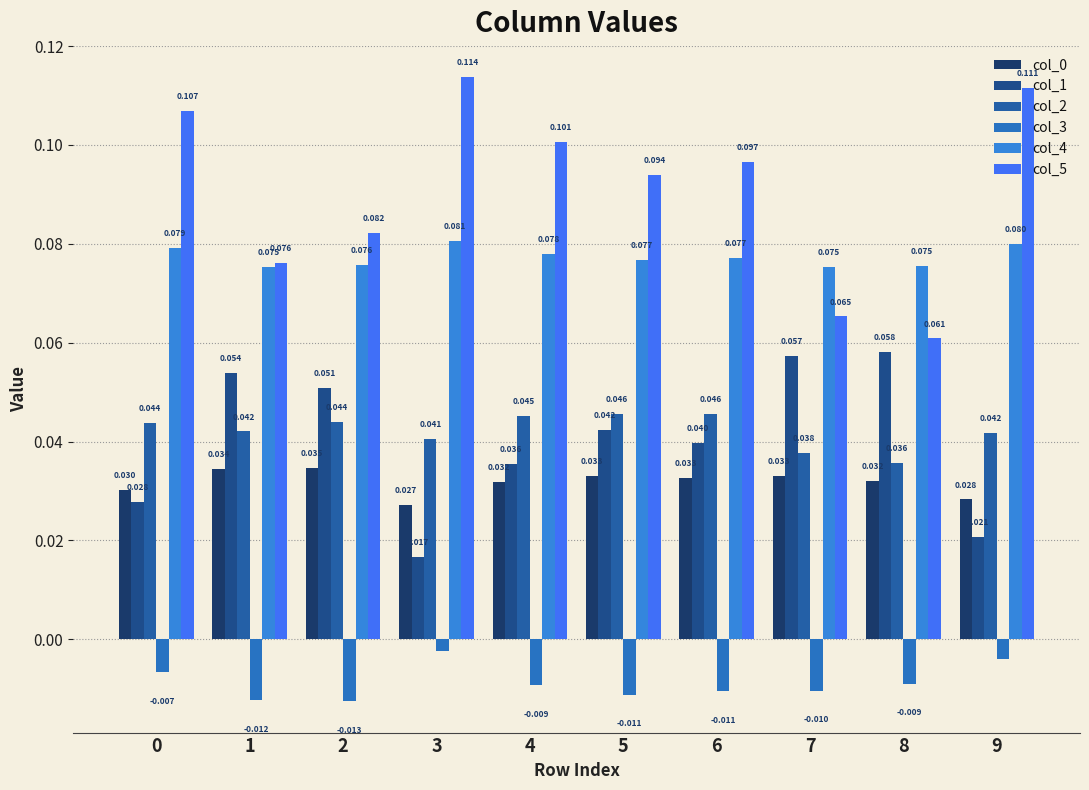

How many series are shown in this chart?

6